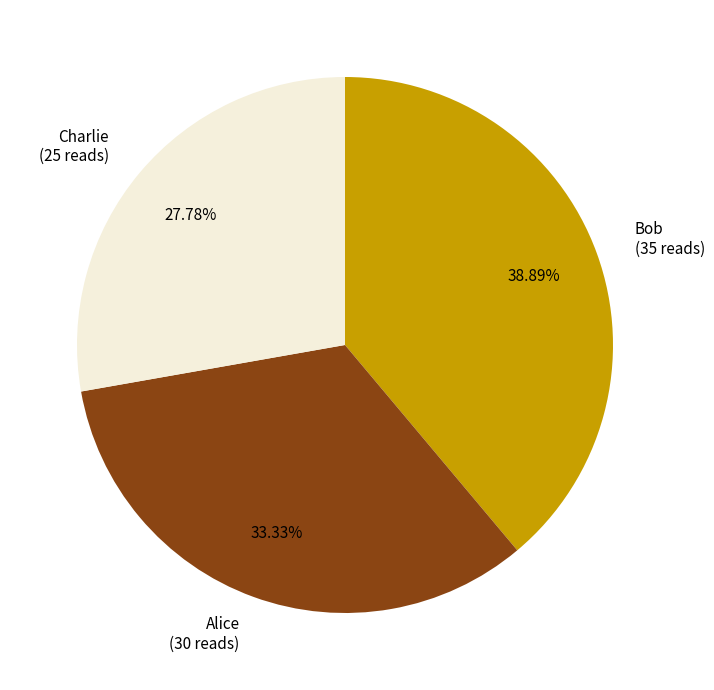

Between Alice (30 reads) and Charlie (25 reads), which is larger?

Alice (30 reads)